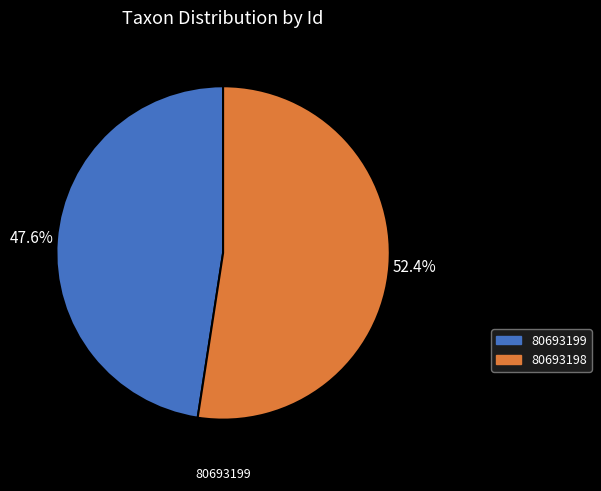

Approximately how many times larger is the value at 80693198 compared to 80693199?

1.1